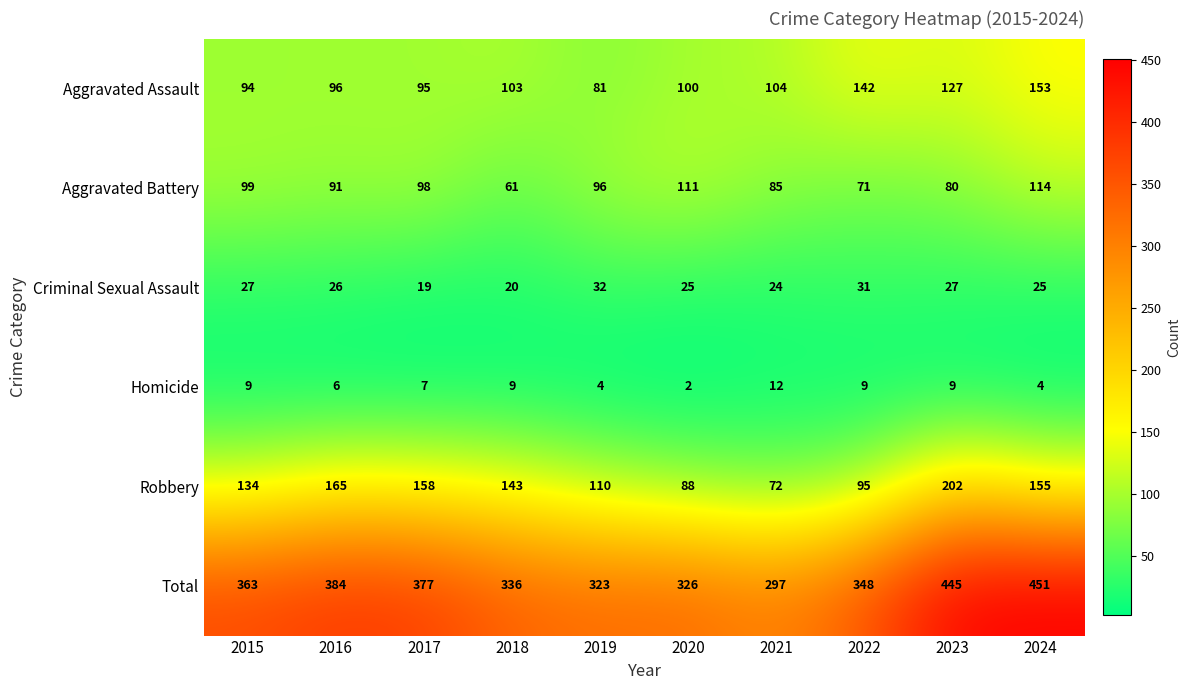

Between 2015 and 2017, which series saw the biggest shift?

Robbery